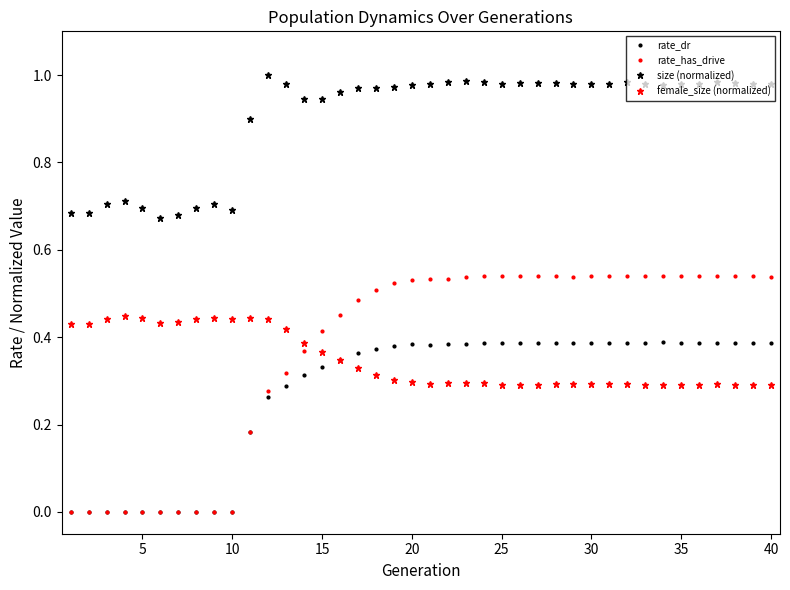

Which series has the largest range (max minus min)?

rate_has_drive